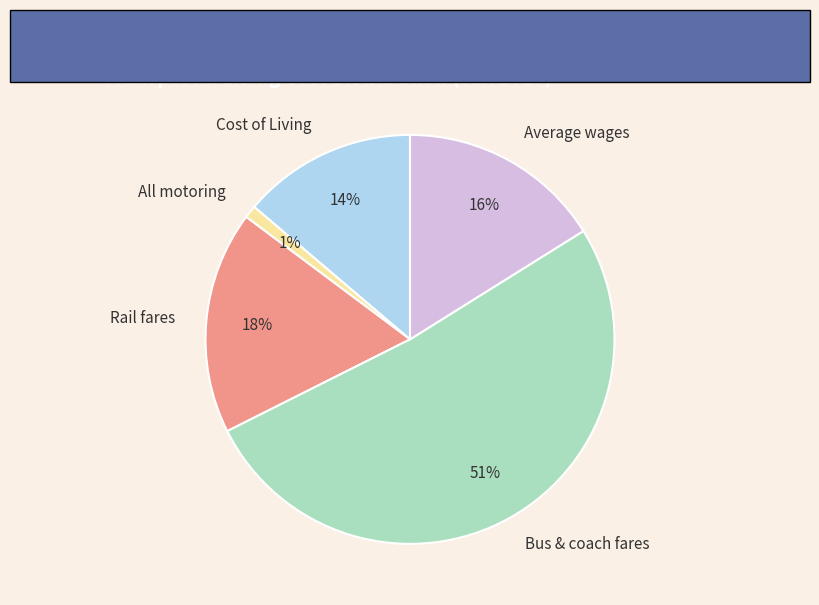

Do Bus & coach fares and Cost of Living together represent more than half of the pie?

Yes